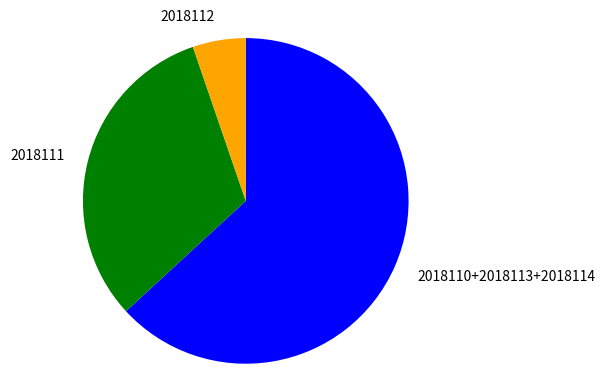

Approximately how many times larger is the value at 2018110+2018113+2018114 compared to 2018112?

12.0